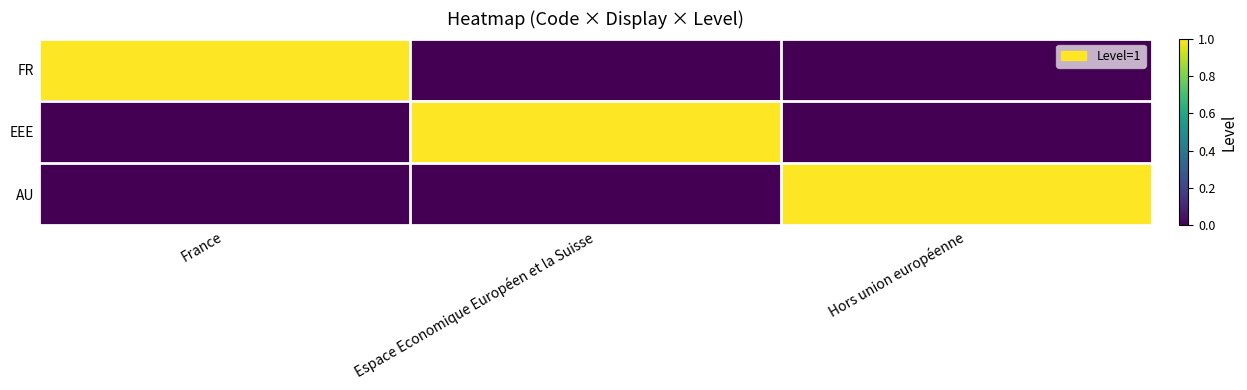

What is the total value across all series at Espace Economique Européen et la Suisse?

1